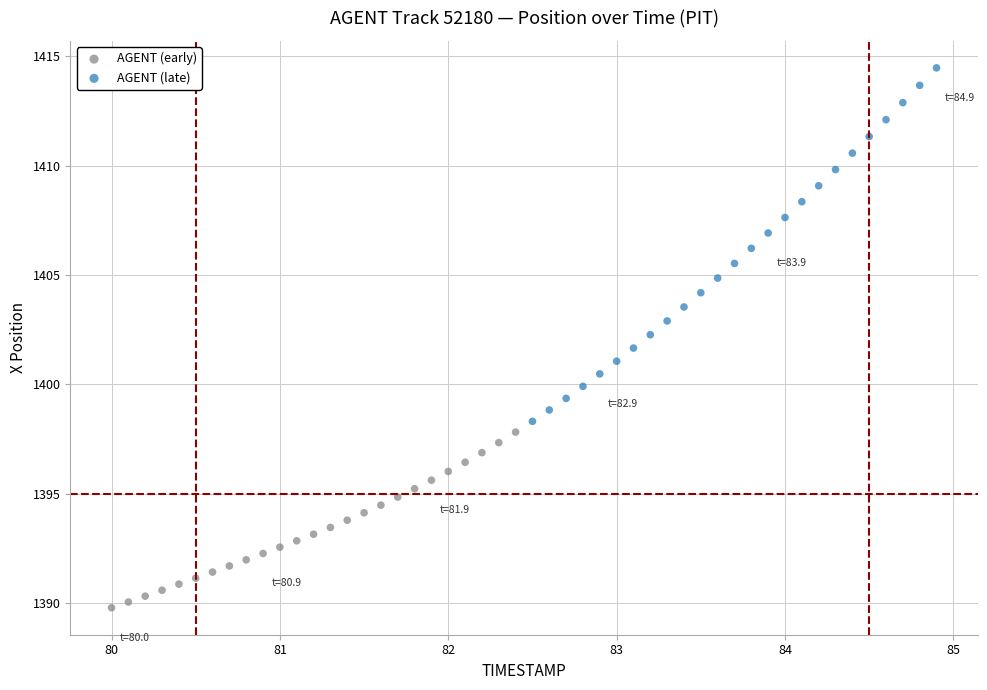

Which series has the widest spread of Y values?

AGENT (late)